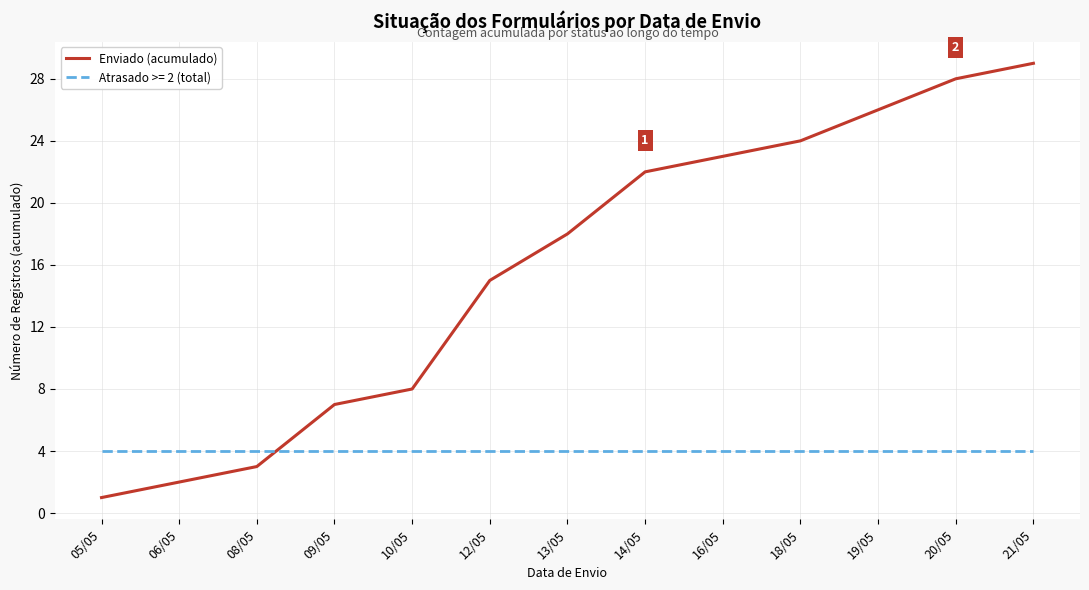

Which label corresponds to the largest value in the chart?

21/05